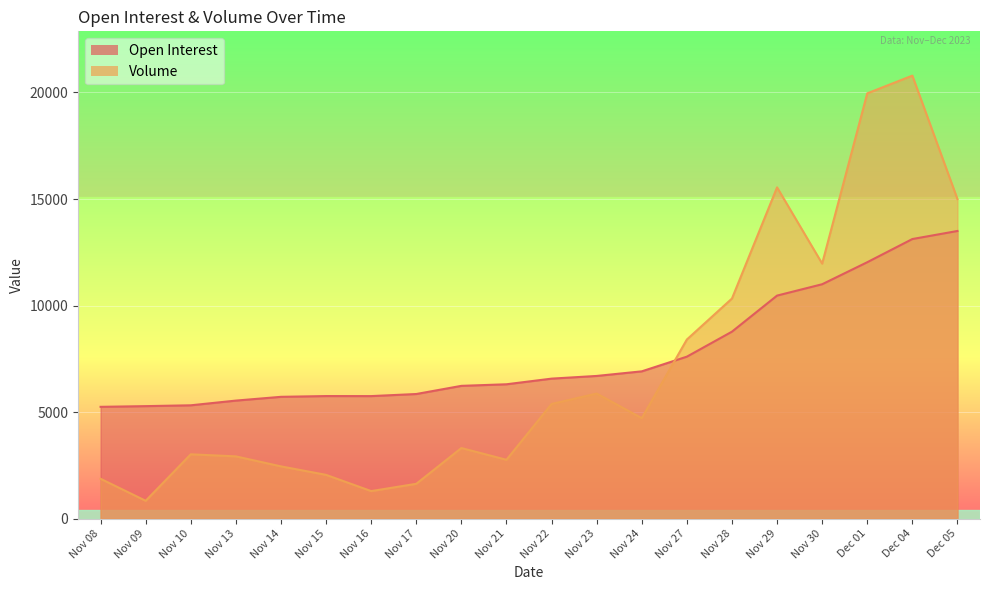

Reading right to left, transcribe all the data shown in this chart.

Open Interest: Dec 05=13499	Dec 04=13121	Dec 01=12033	Nov 30=10999	Nov 29=10466	Nov 28=8773	Nov 27=7599	Nov 24=6910	Nov 23=6694	Nov 22=6568	Nov 21=6303	Nov 20=6229	Nov 17=5846	Nov 16=5748	Nov 15=5750	Nov 14=5714	Nov 13=5537	Nov 10=5316	Nov 09=5277	Nov 08=5244
Volume: Dec 05=14996	Dec 04=20792	Dec 01=19960	Nov 30=11968	Nov 29=15547	Nov 28=10328	Nov 27=8404	Nov 24=4713	Nov 23=5868	Nov 22=5379	Nov 21=2759	Nov 20=3310	Nov 17=1631	Nov 16=1289	Nov 15=2051	Nov 14=2449	Nov 13=2919	Nov 10=3016	Nov 09=833	Nov 08=1867